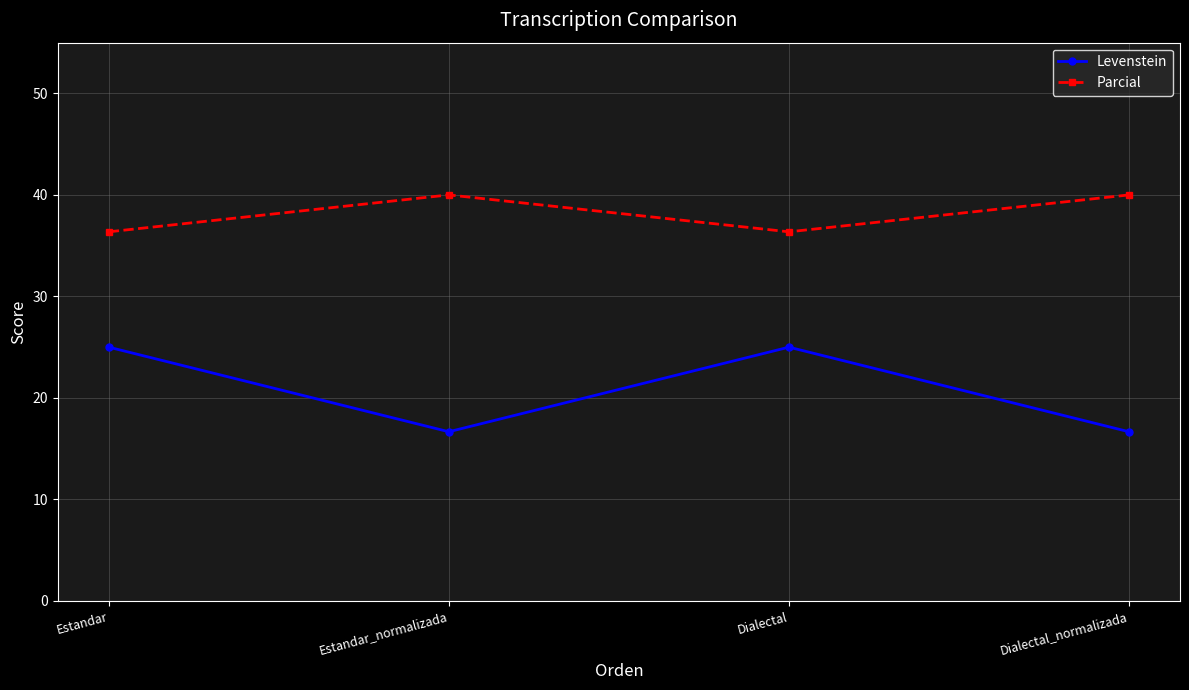

What value does the Levenstein series have at Estandar?

25.0